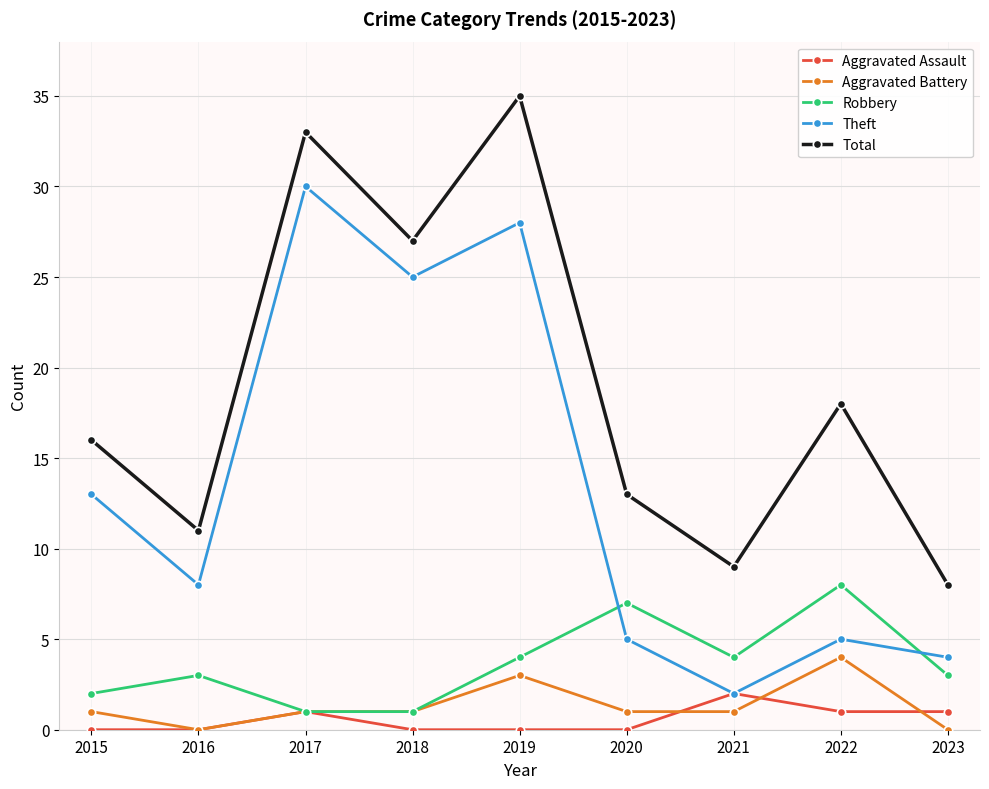

Which series has the widest spread of values?

Theft